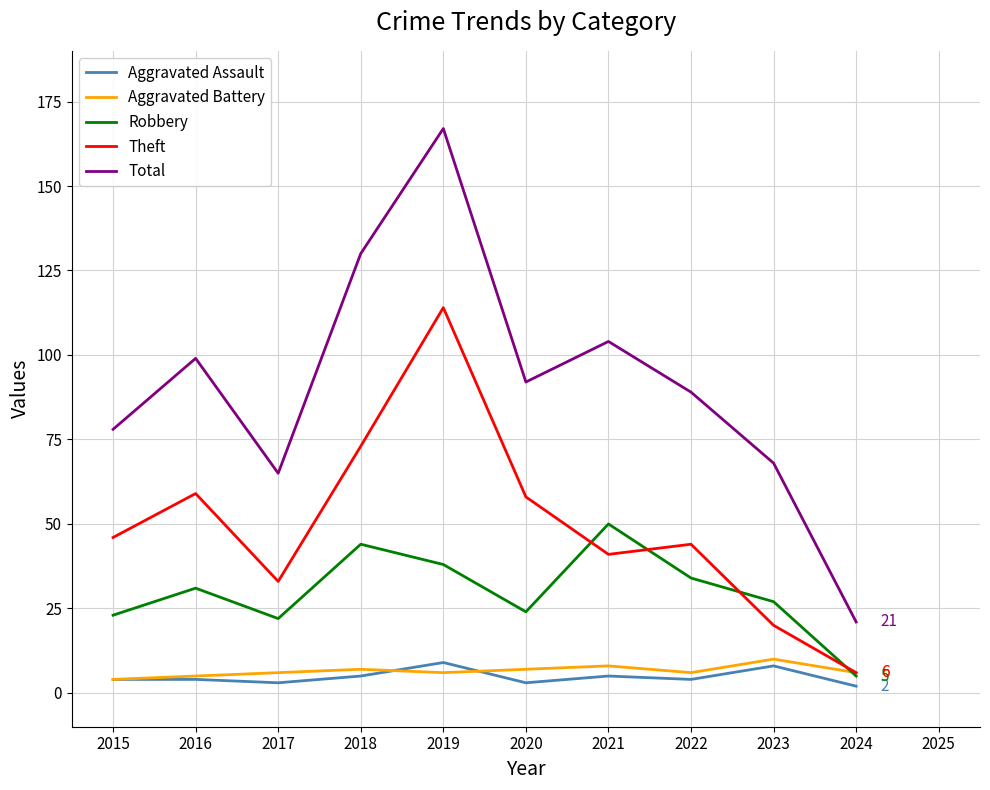

What is the maximum value shown in the chart?

167